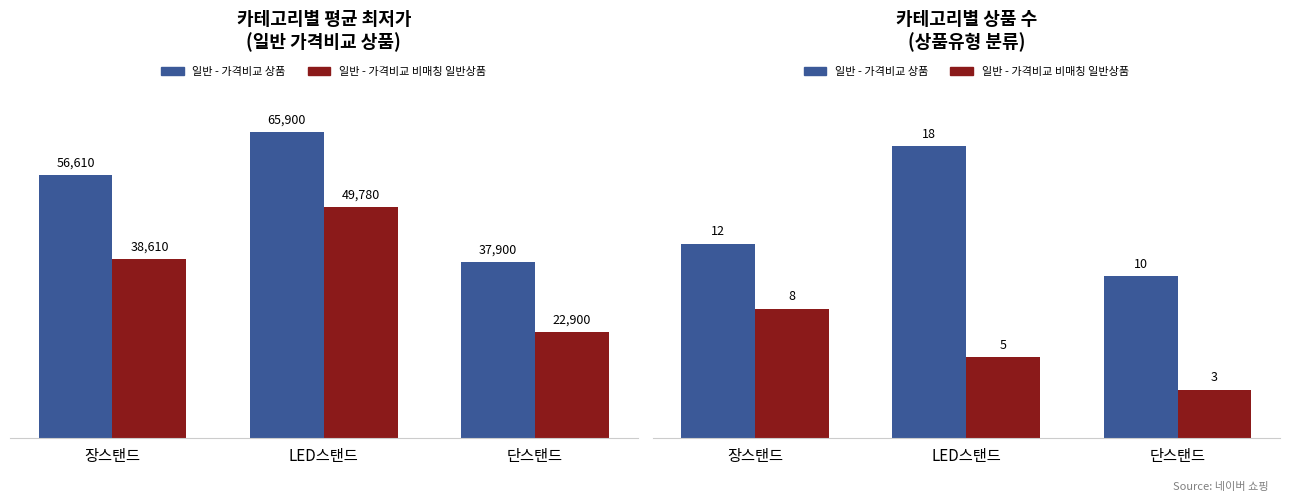

What is the difference between the 일반 - 가격비교 상품 values at 단스탠드 and 장스탠드?

2